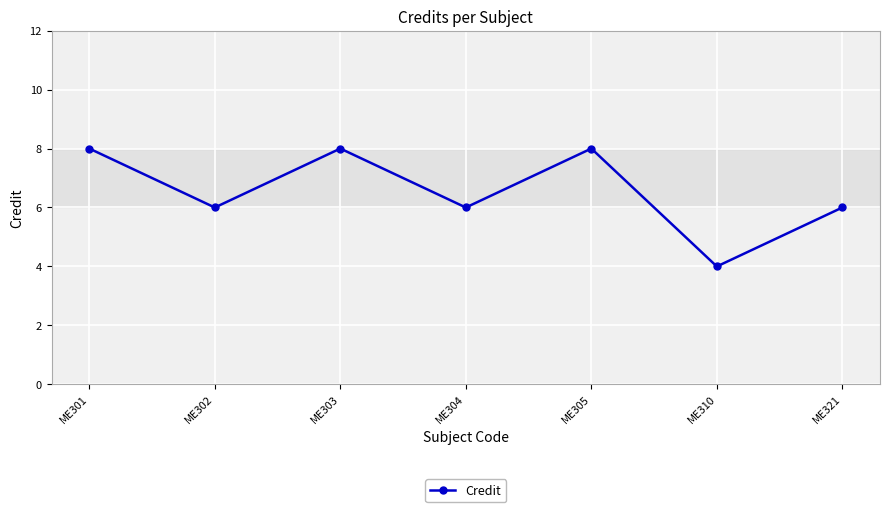

What is the sum of all values?

46